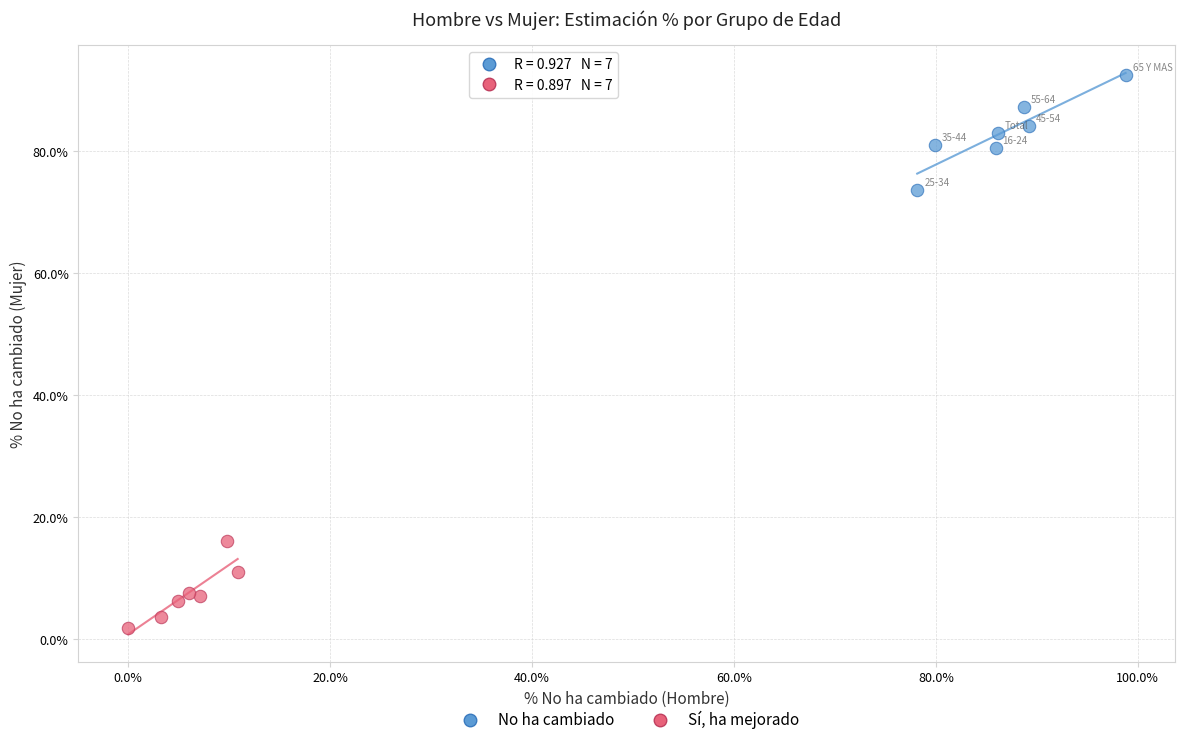

Which series has the widest spread of Y values?

No ha cambiado